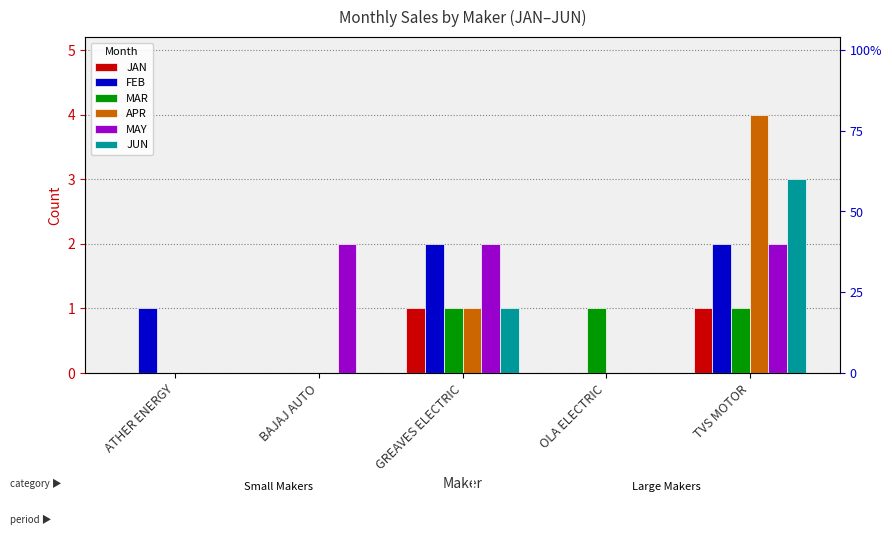

Which label corresponds to the largest value in the chart?

TVS MOTOR